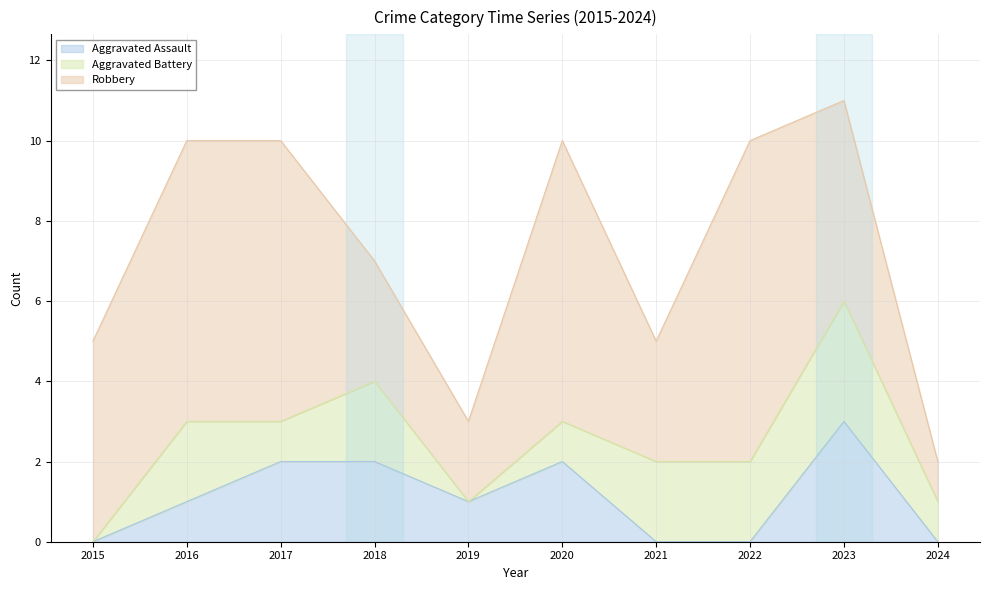

Reading left to right, transcribe all the data shown in this chart.

Aggravated Assault: 0	1	2	2	1	2	0	0	3	0
Aggravated Battery: 0	2	1	2	0	1	2	2	3	1
Robbery: 5	7	7	3	2	7	3	8	5	1